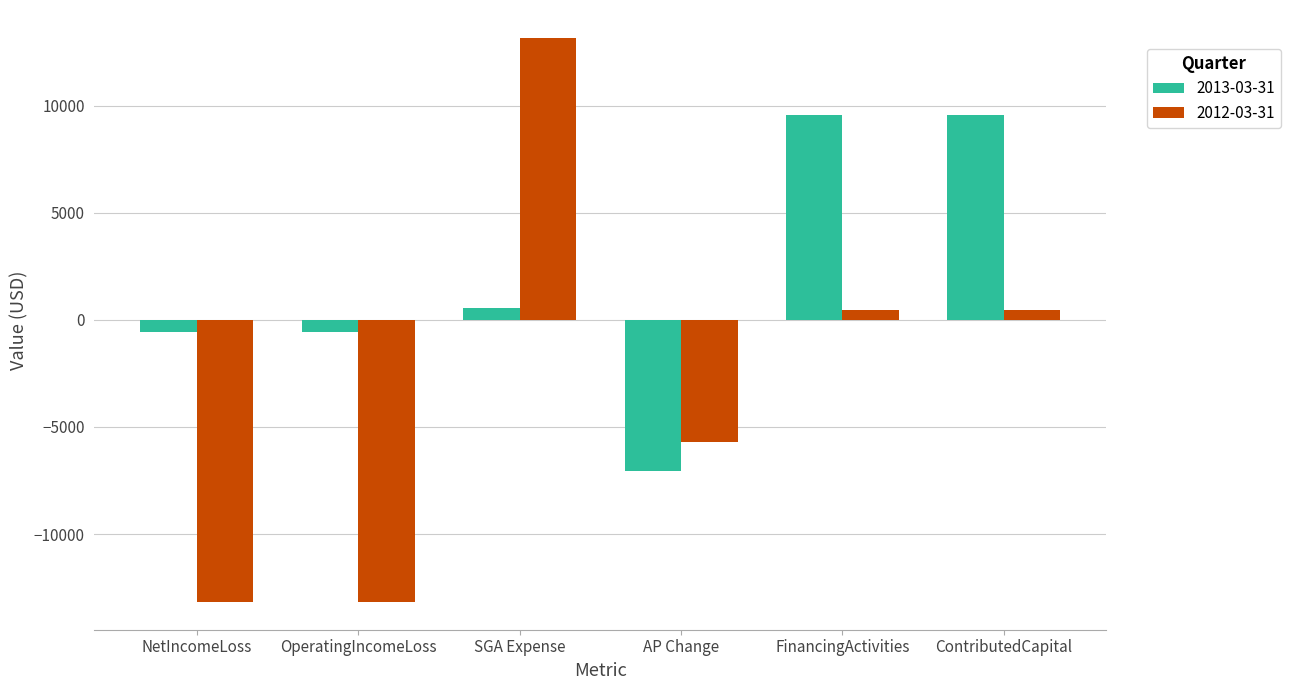

At which category does the chart reach its peak across all series?

SGA Expense